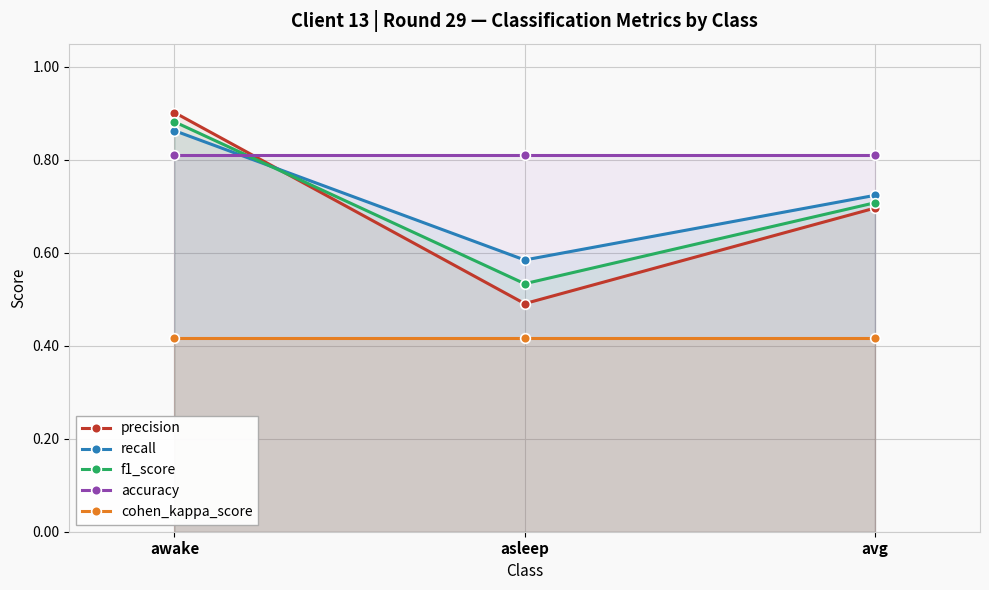

List the labels in order of f1_score value, largest first.

awake, avg, asleep